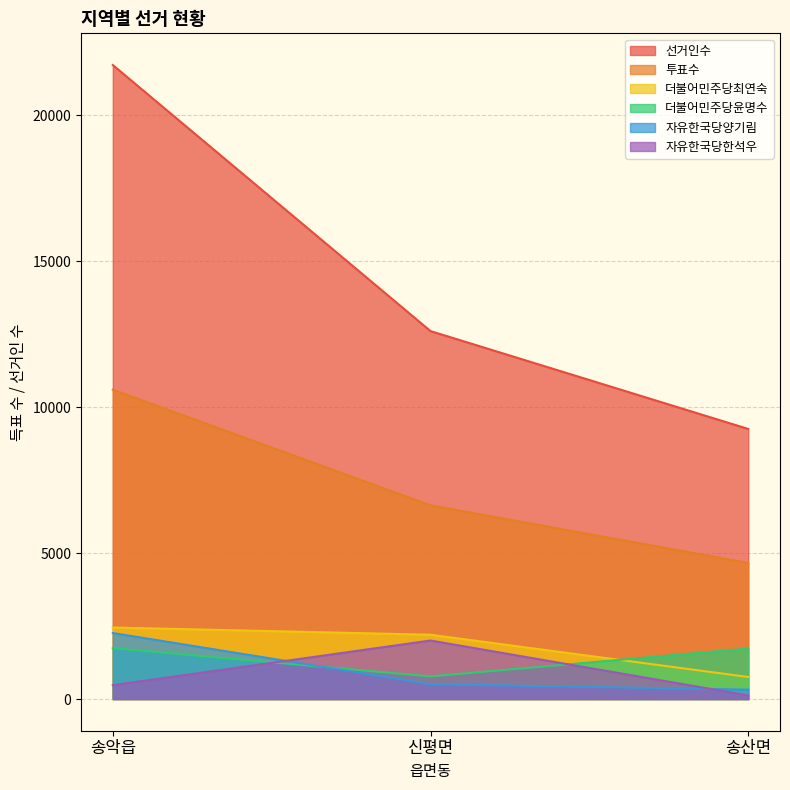

Count the number of categories in the chart.

3